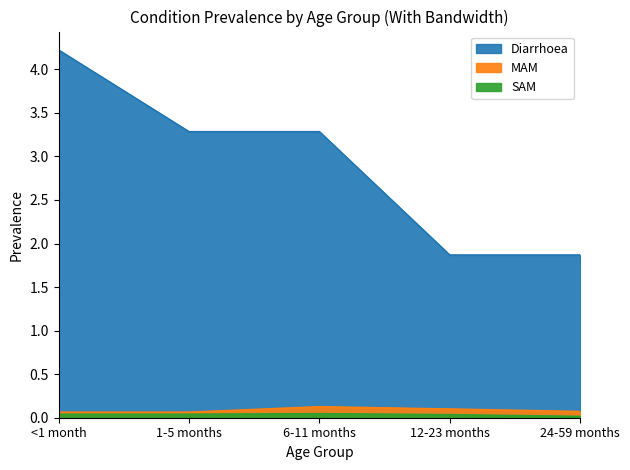

How many MAM values are between 0 and 1?

5